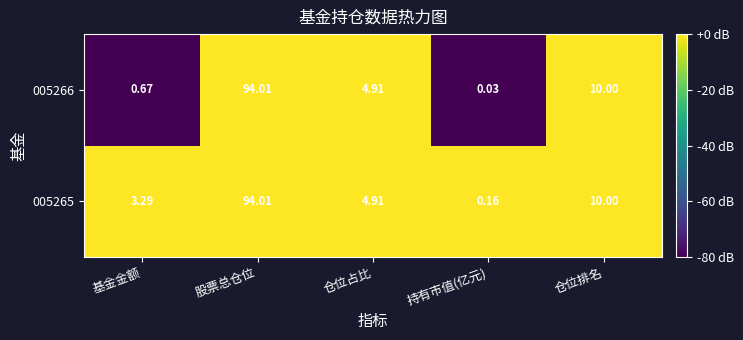

Which label corresponds to the largest value in the chart?

股票总仓位